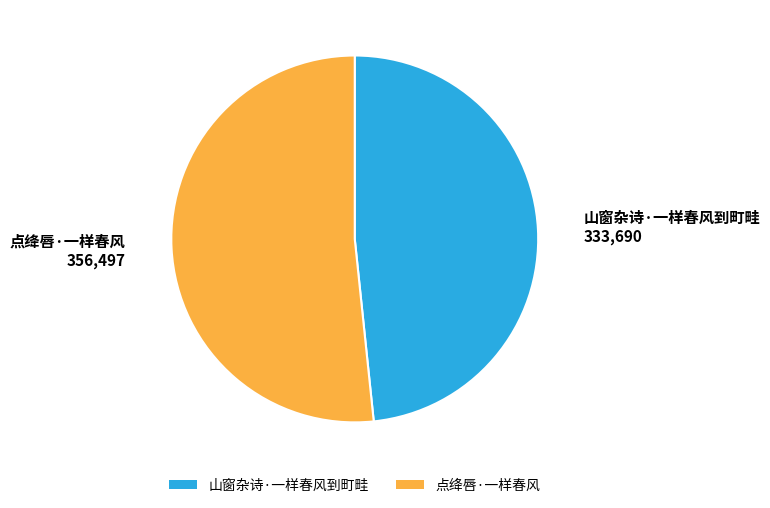

Do 点绛唇·一样春风 and 山窗杂诗·一样春风到町畦 together represent more than half of the pie?

Yes